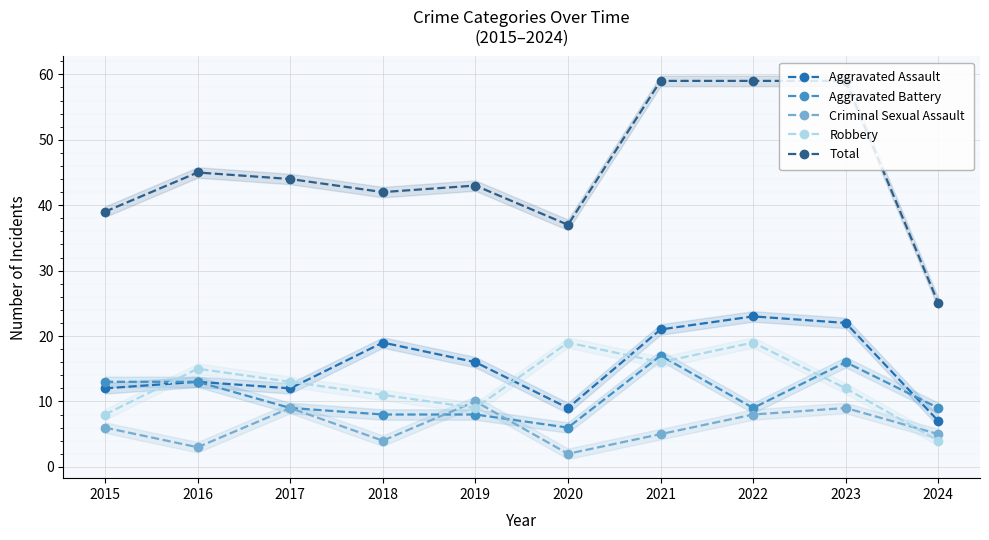

What is the difference between the highest and lowest values at 2024?

21